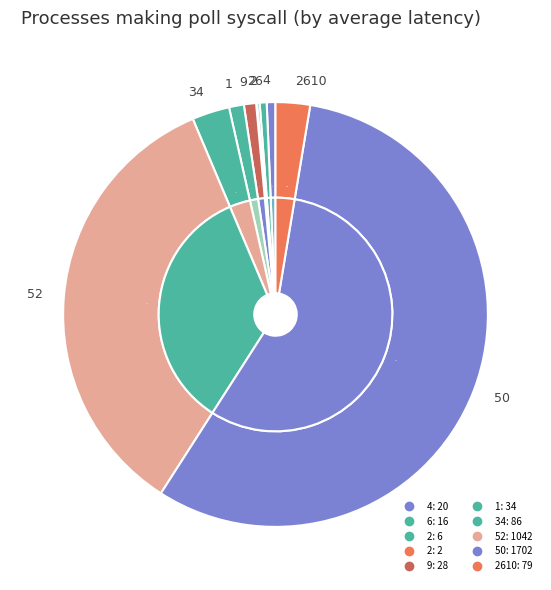

Is 6 the majority of the pie?

No